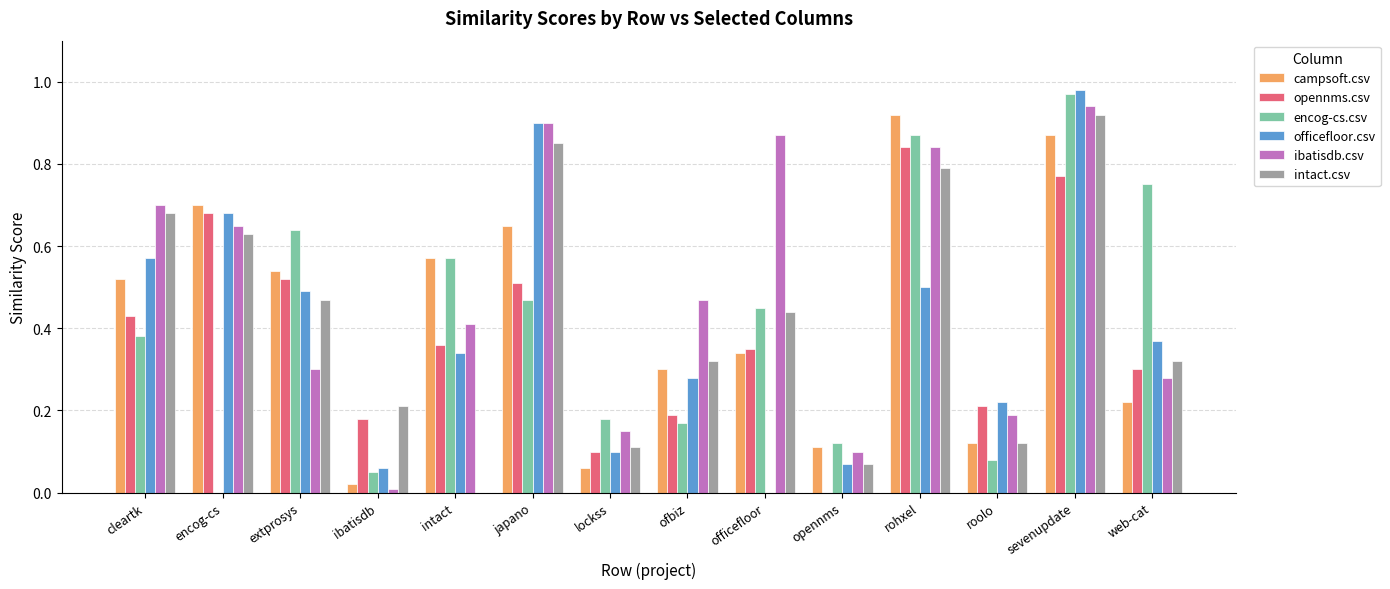

Is it true that intact.csv equals 0.6 at officefloor?

False